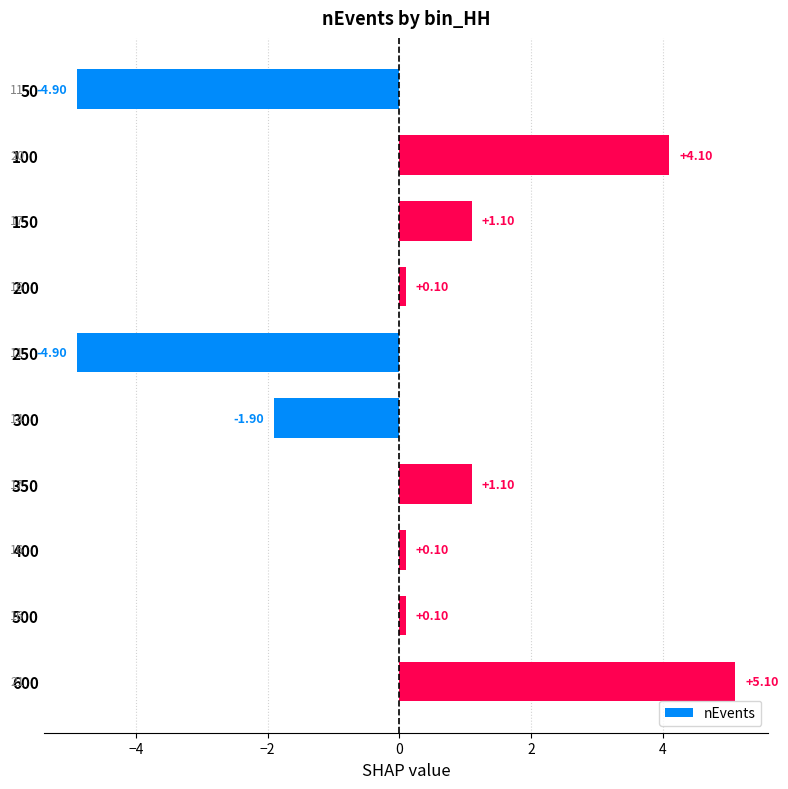

Does the chart contain stacked bars?

No